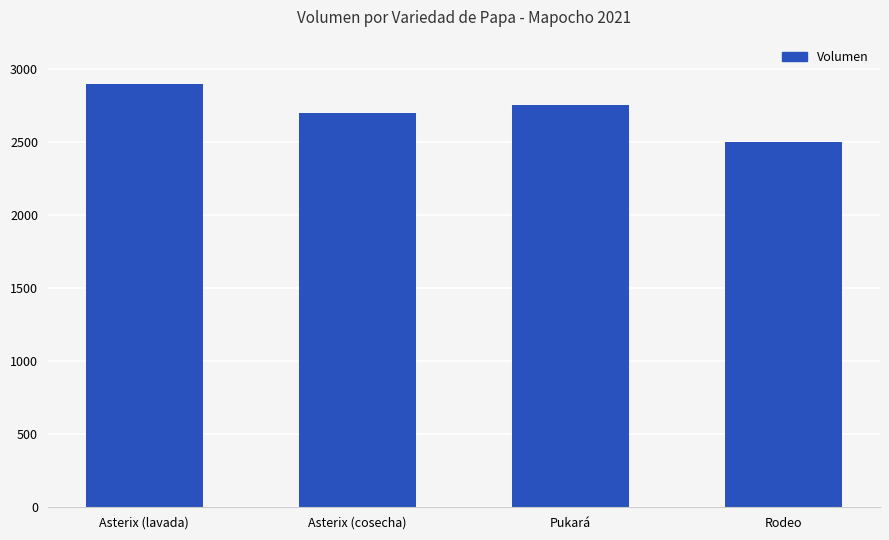

Are the bars horizontal?

No